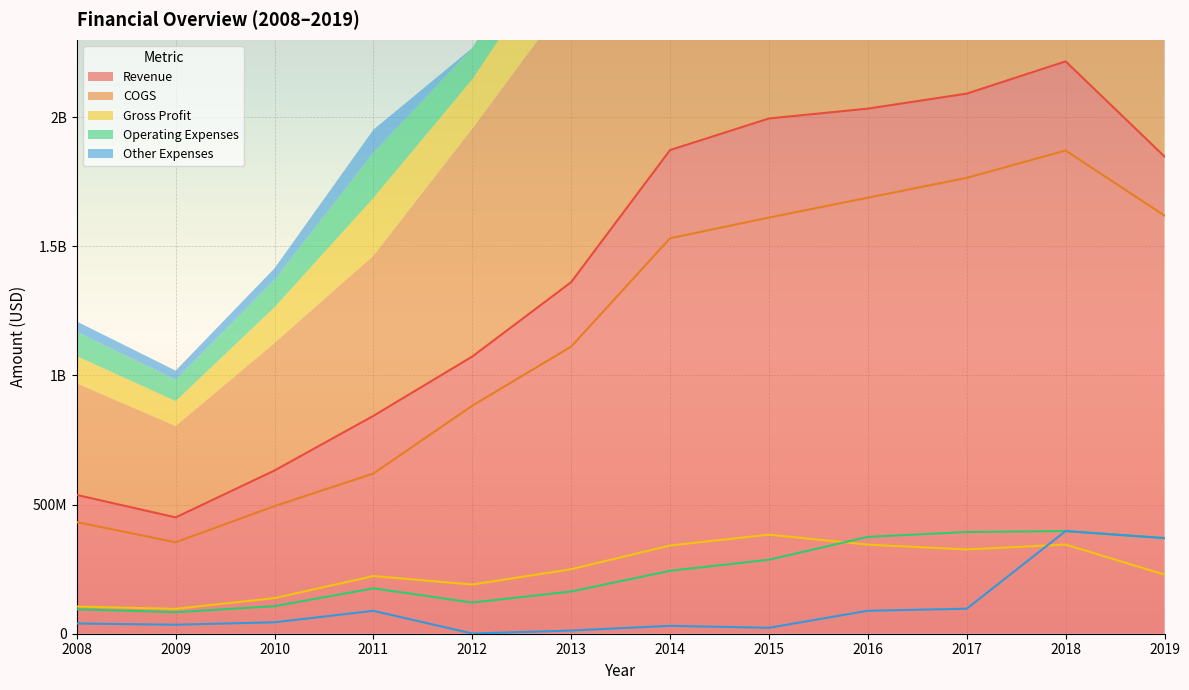

What is the value of the Operating Expenses point at the 12th from the left?

370213000